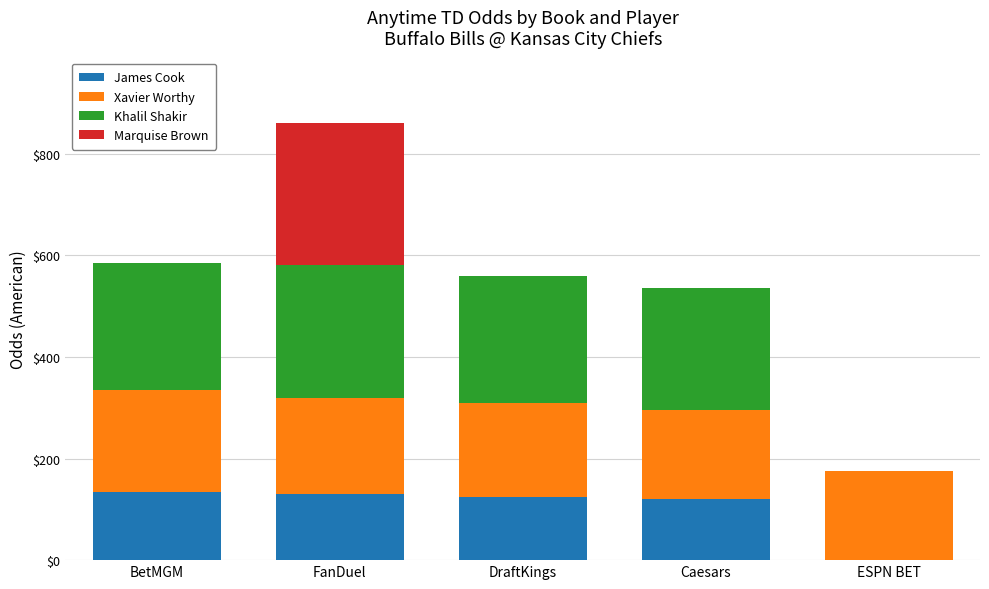

Reading left to right, list the values for the James Cook series.

BetMGM=135	FanDuel=130	DraftKings=125	Caesars=120	ESPN BET=0